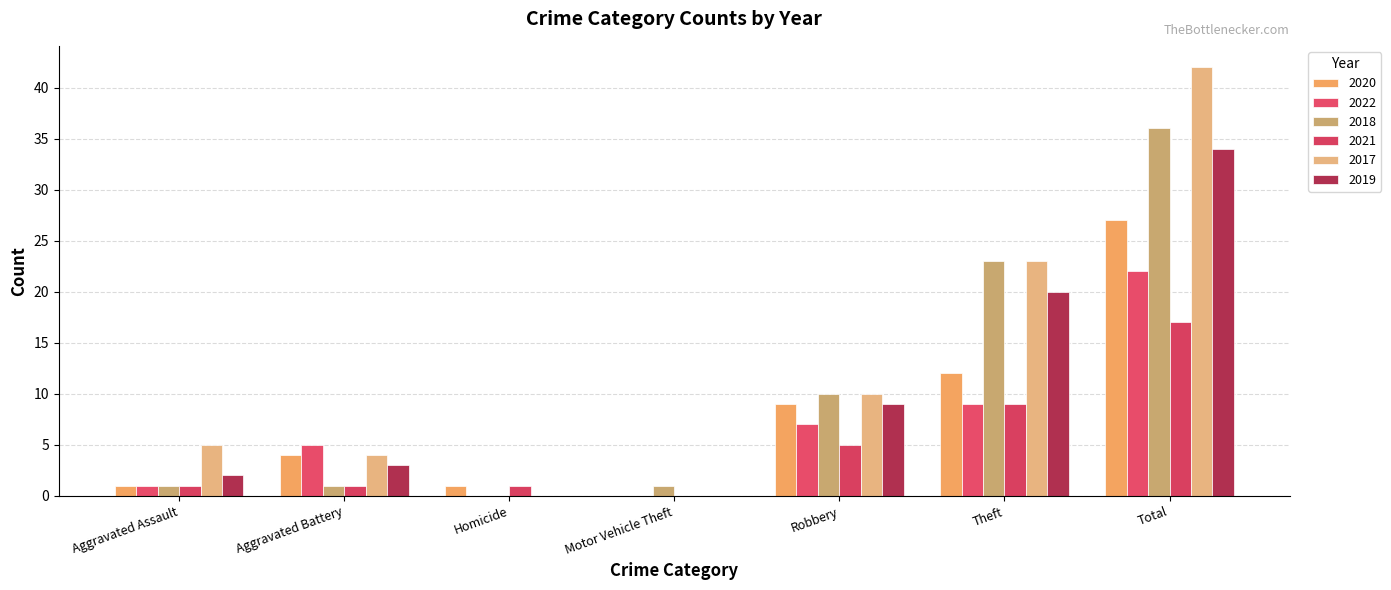

Where is 2018 nearest to the value 18?

Theft